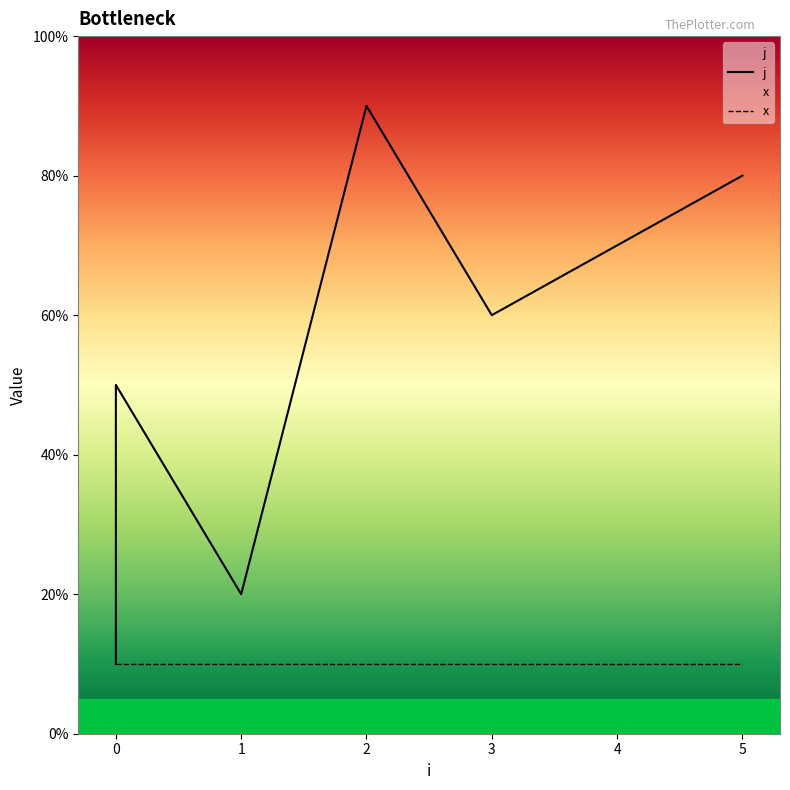

How many interior local peaks (higher than both neighbors) does the data have?

2